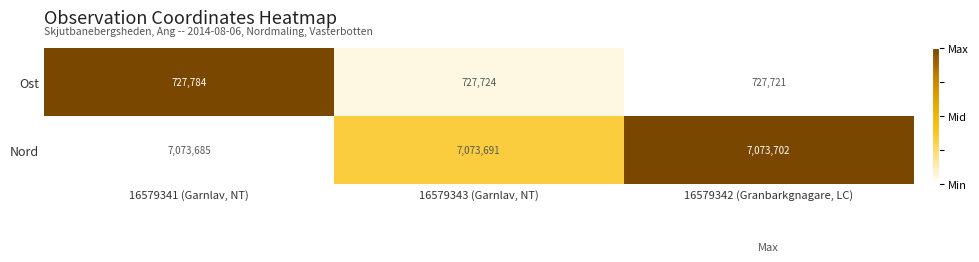

Reading left to right, what are all the values shown in this chart?

Ost: 727784	727724	727721
Nord: 7073685	7073691	7073702